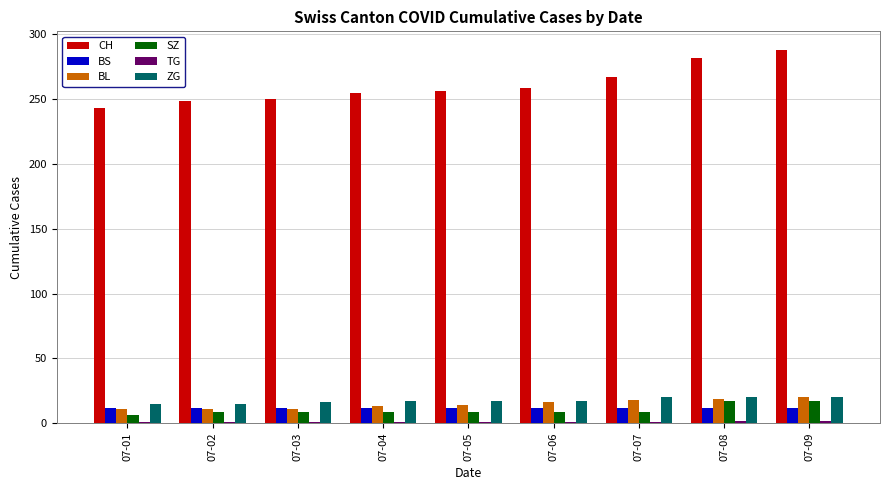

The CH series shows 464 at 07-08. True or false?

False